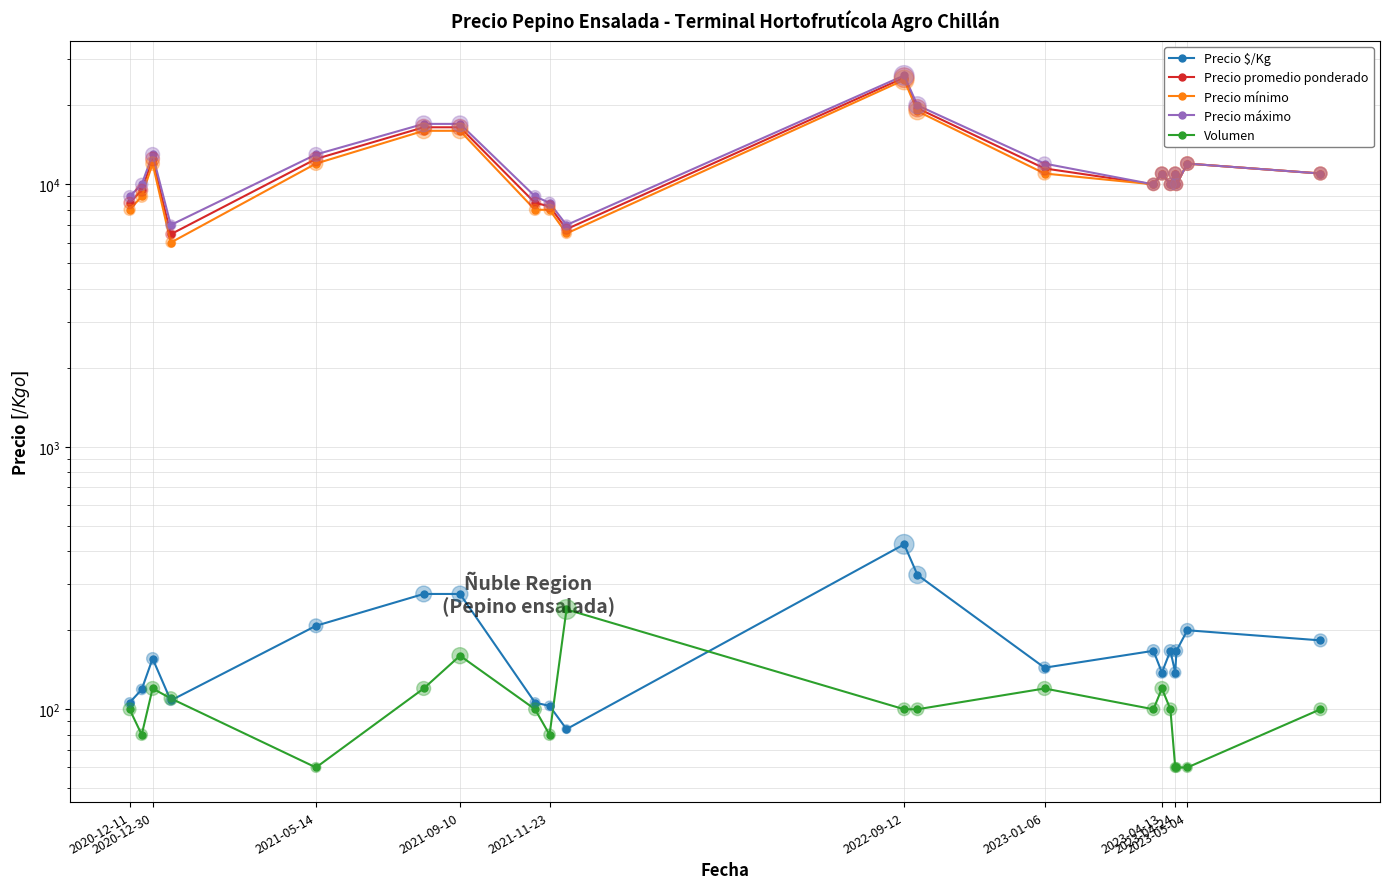

Which series has the widest spread of Y values?

Precio promedio ponderado